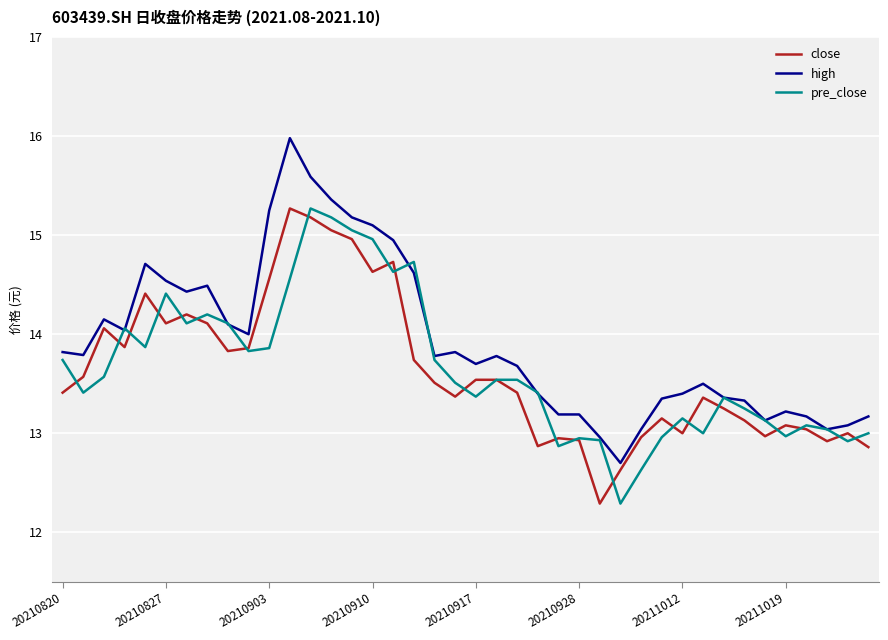

What is the average value of the high series?

13.9